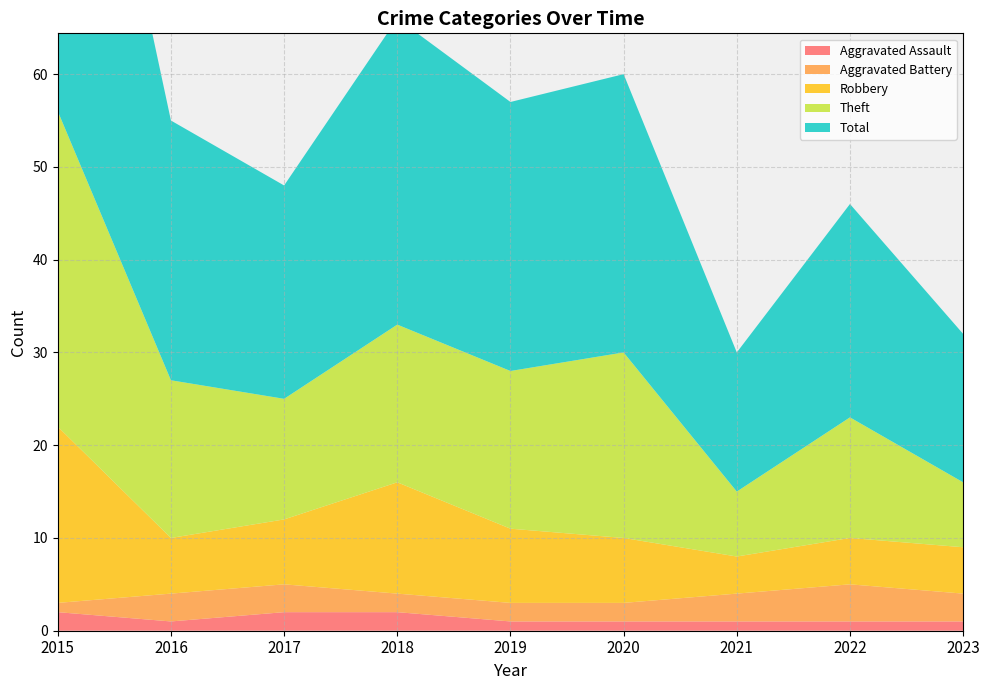

Reading left to right, what are all the values shown in this chart?

Aggravated Assault: 2015=2	2016=1	2017=2	2018=2	2019=1	2020=1	2021=1	2022=1	2023=1
Aggravated Battery: 2015=1	2016=3	2017=3	2018=2	2019=2	2020=2	2021=3	2022=4	2023=3
Robbery: 2015=19	2016=6	2017=7	2018=12	2019=8	2020=7	2021=4	2022=5	2023=5
Theft: 2015=34	2016=17	2017=13	2018=17	2019=17	2020=20	2021=7	2022=13	2023=7
Total: 2015=56	2016=28	2017=23	2018=33	2019=29	2020=30	2021=15	2022=23	2023=16